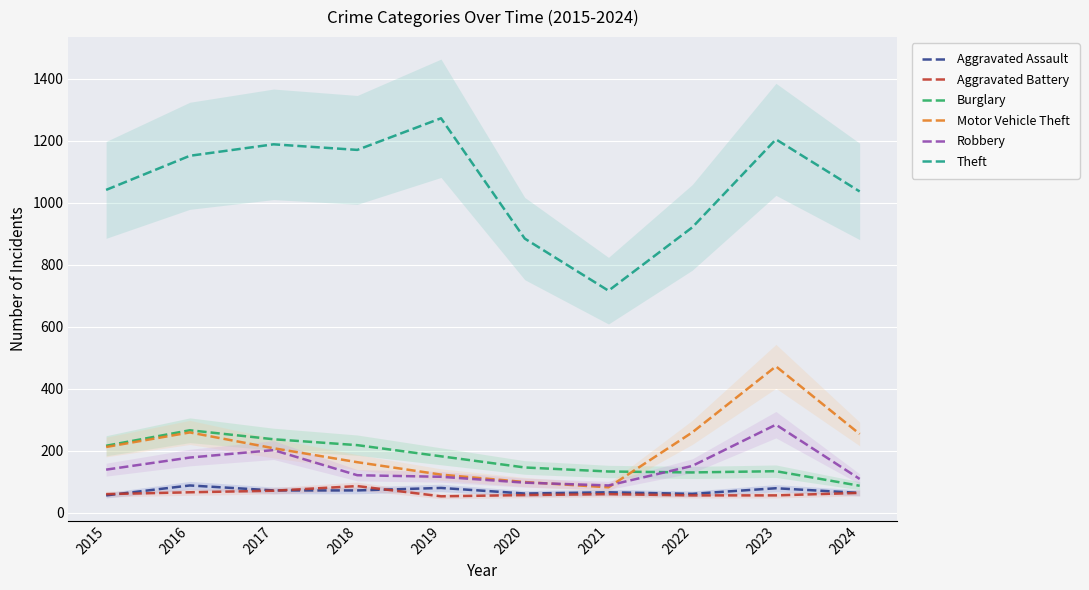

At which label is Motor Vehicle Theft closest to 277?

2016